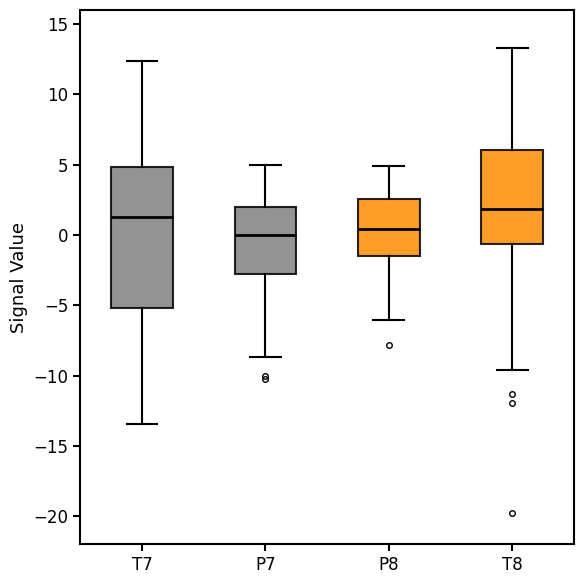

Where is the upper edge of the box for T8 on the y-axis? The values are not printed on the chart, so give them approximately, as read against the axis.

6.0